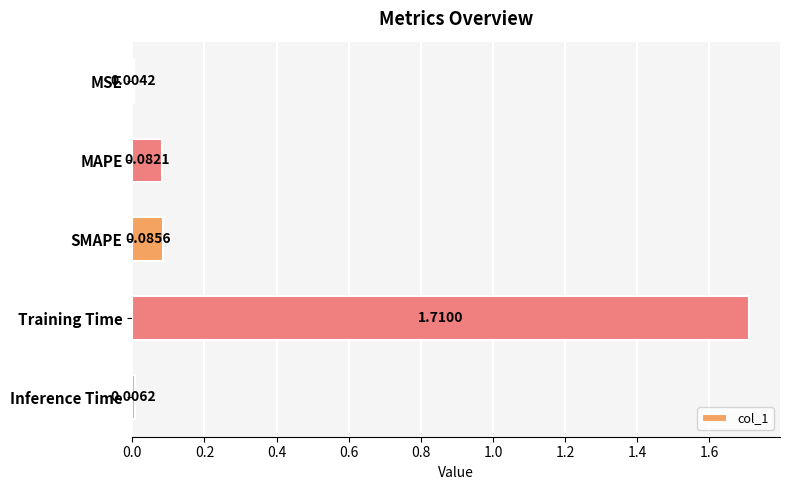

At which label is the value closest to 0?

MSE